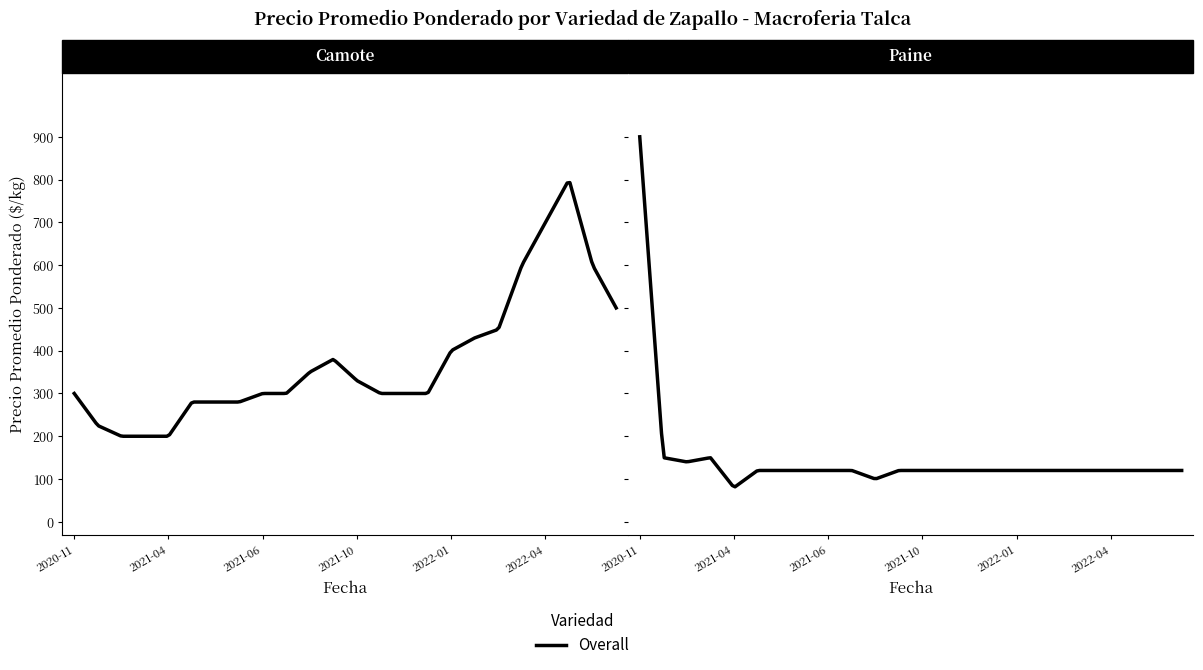

Is the value of Camote at 2021-08 greater than the value of Paine at 2022-05?

Yes